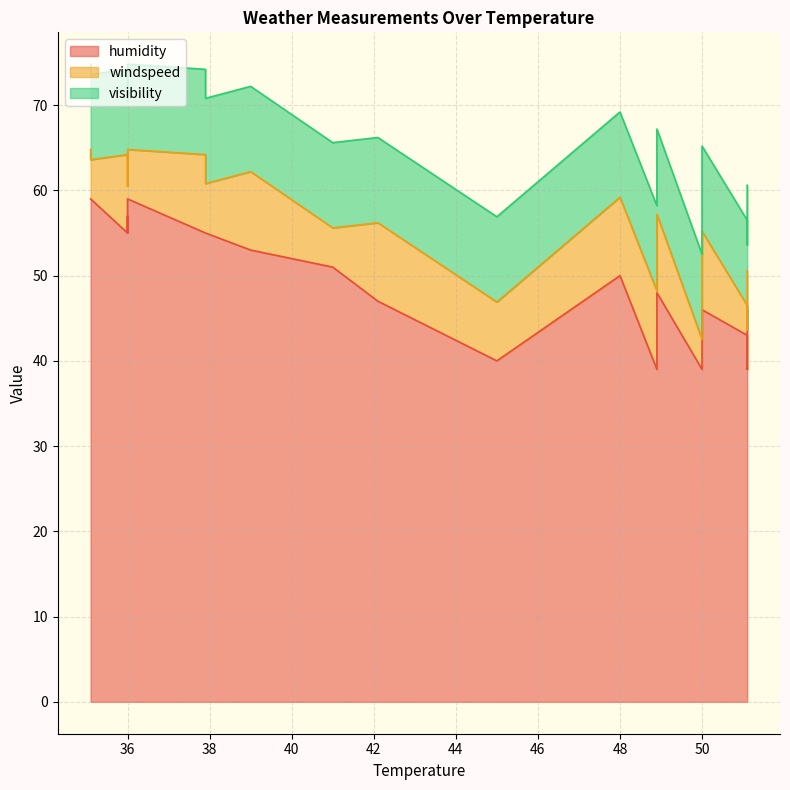

Which series has the widest spread of values?

humidity